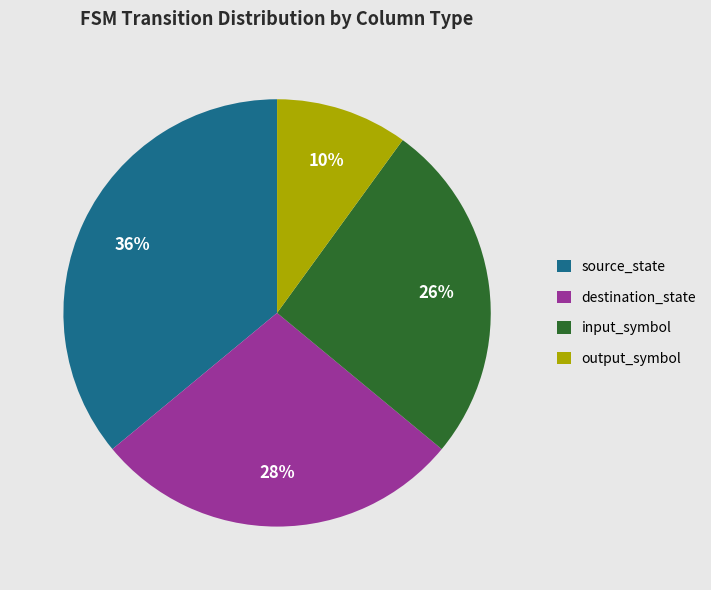

Does output_symbol represent more than half of the total?

No